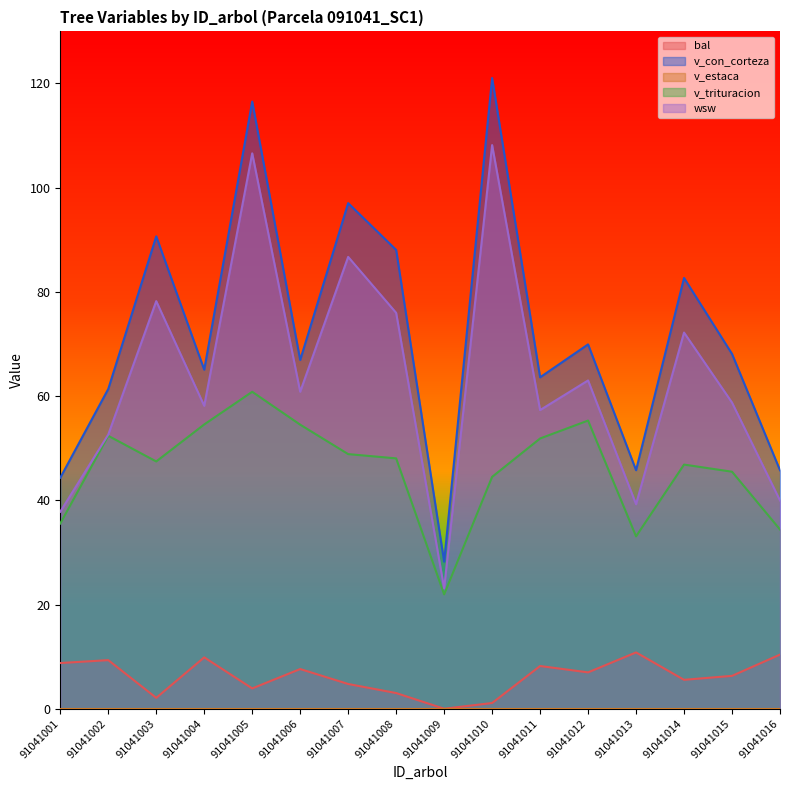

True or false: v_con_corteza and v_trituracion cross at least once.

False